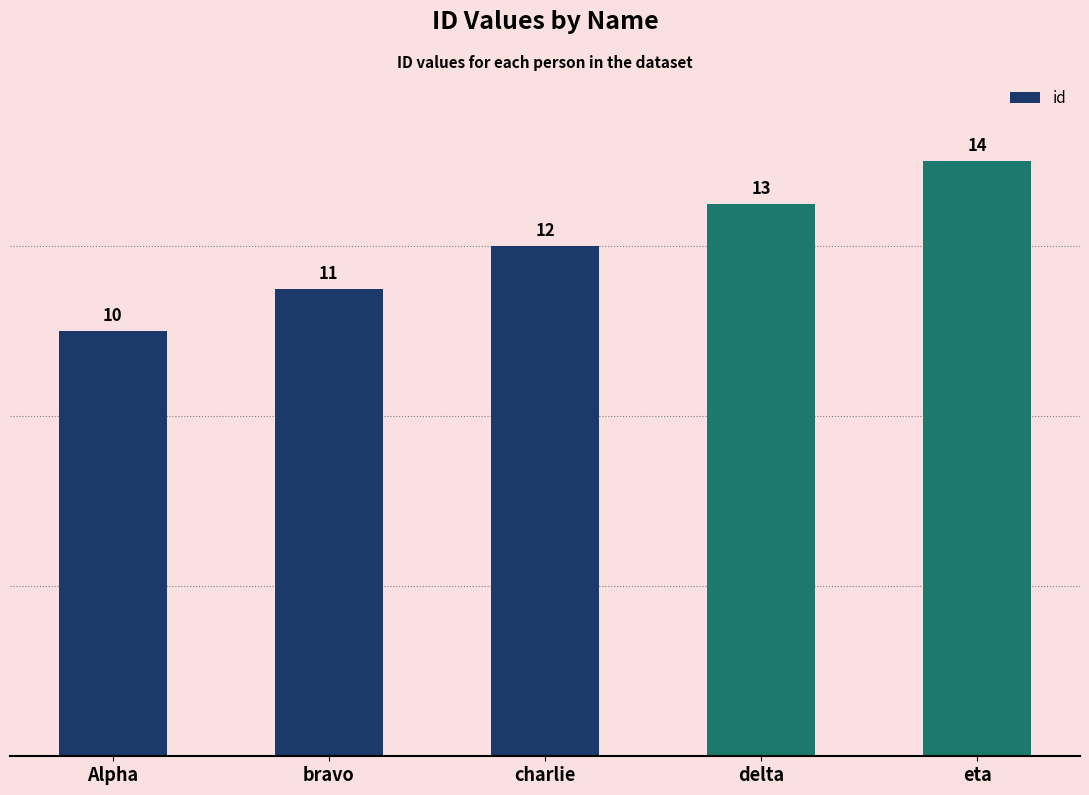

Which category has the lowest value across all series?

Alpha